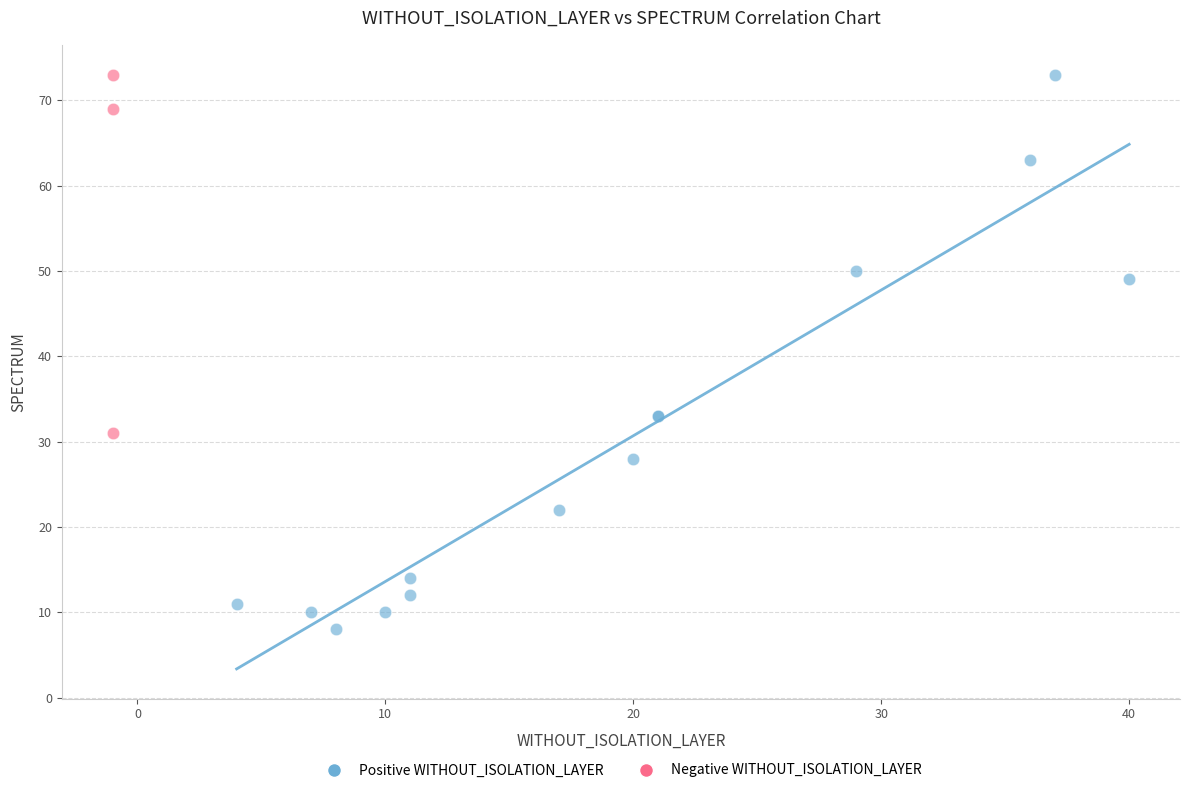

Which series has the largest Y range (max minus min)?

Positive WITHOUT_ISOLATION_LAYER